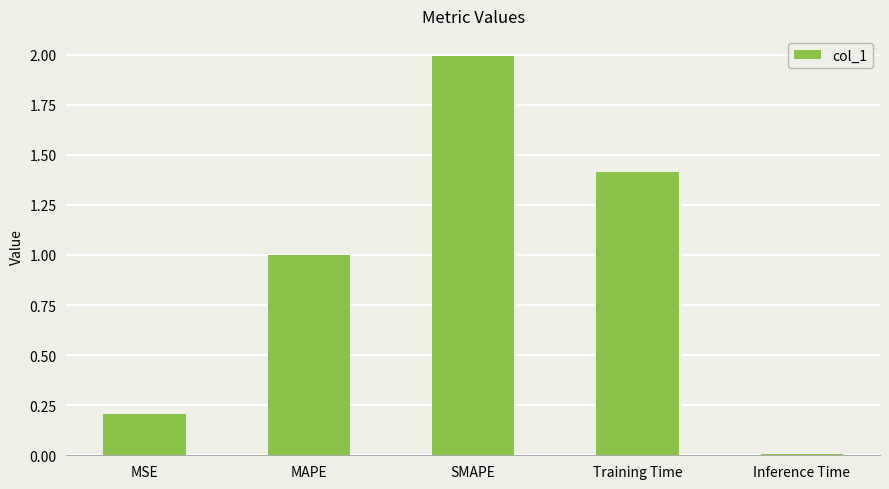

What position from the right is MAPE?

4